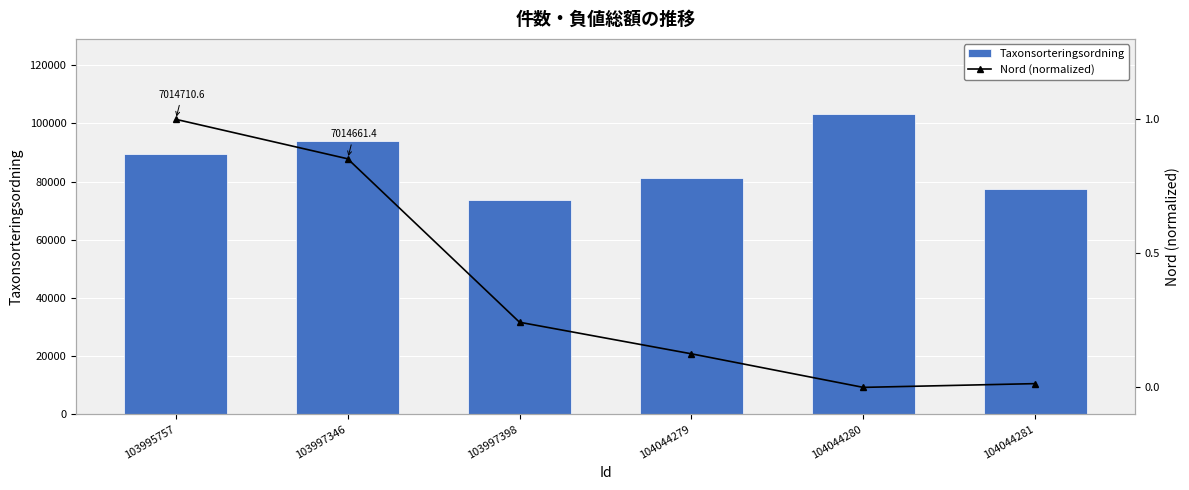

At how many categories does at least one series exceed 31626?

6